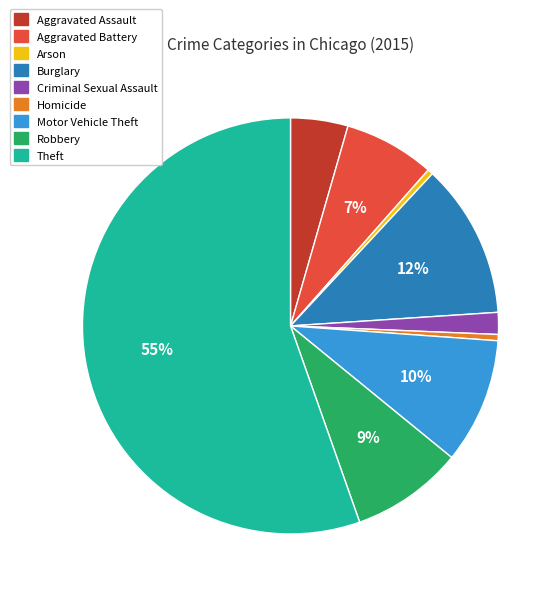

What is the largest slice in the pie chart?

Theft